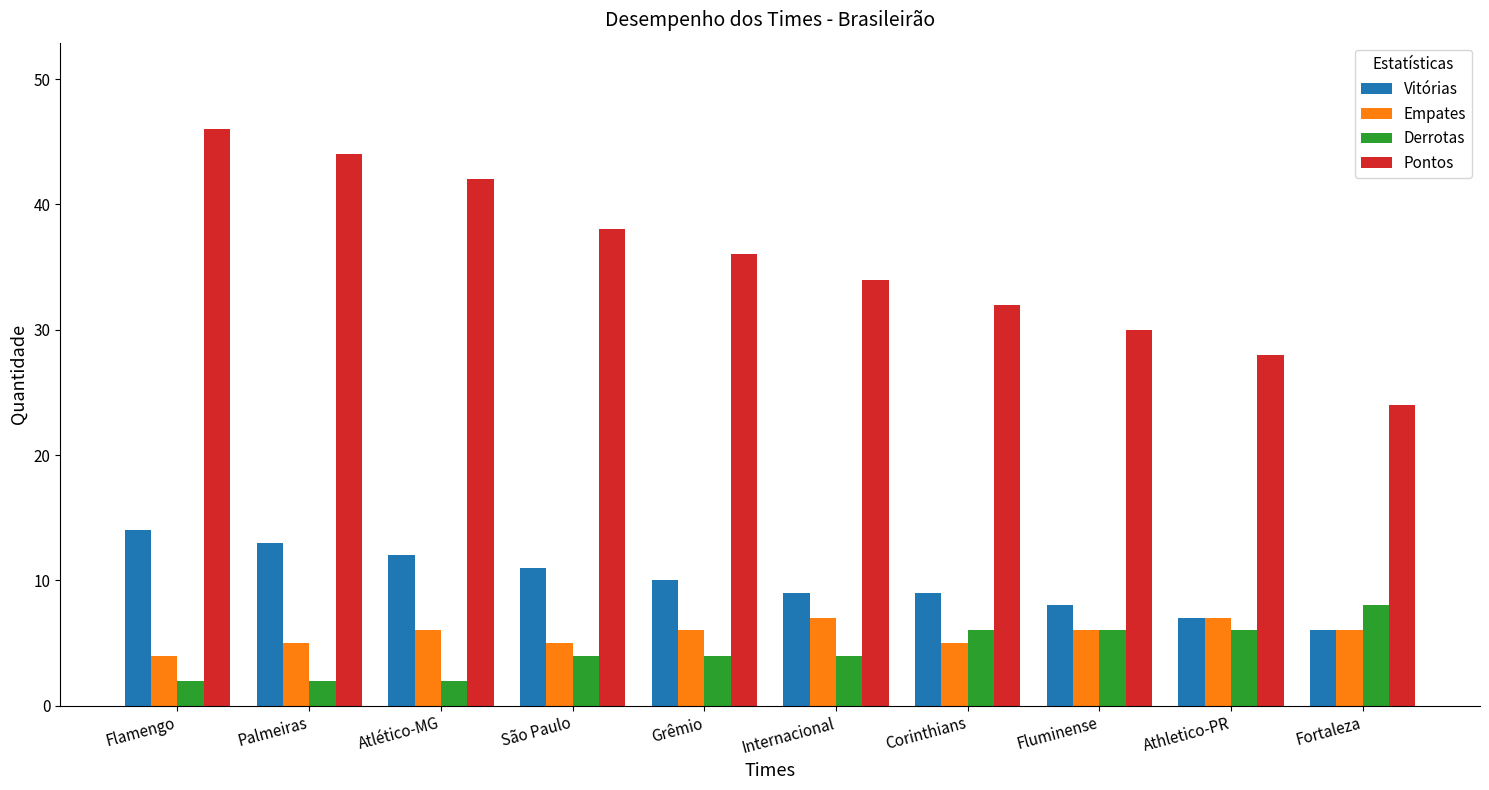

What is the label of the 6th bar from the left?

Internacional